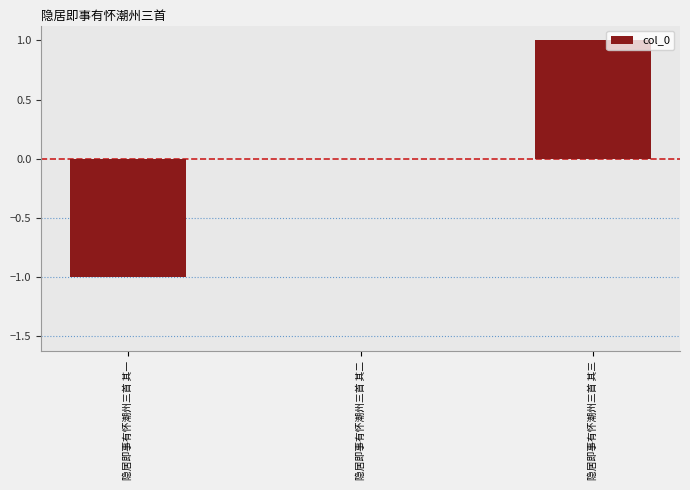

True or false: the data shows 0 at 隐居即事有怀潮州三首 其三.

False